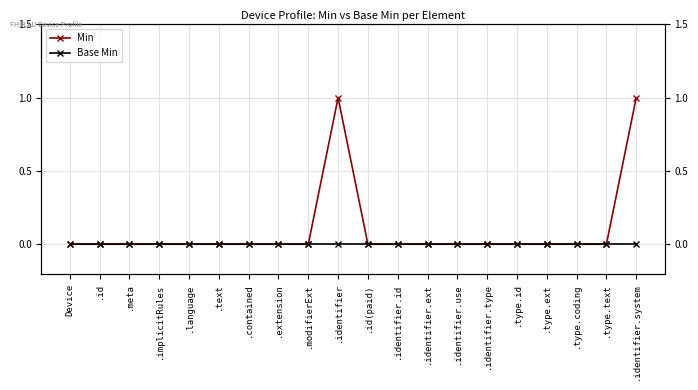

At which category is the sum across all series the highest?

.identifier